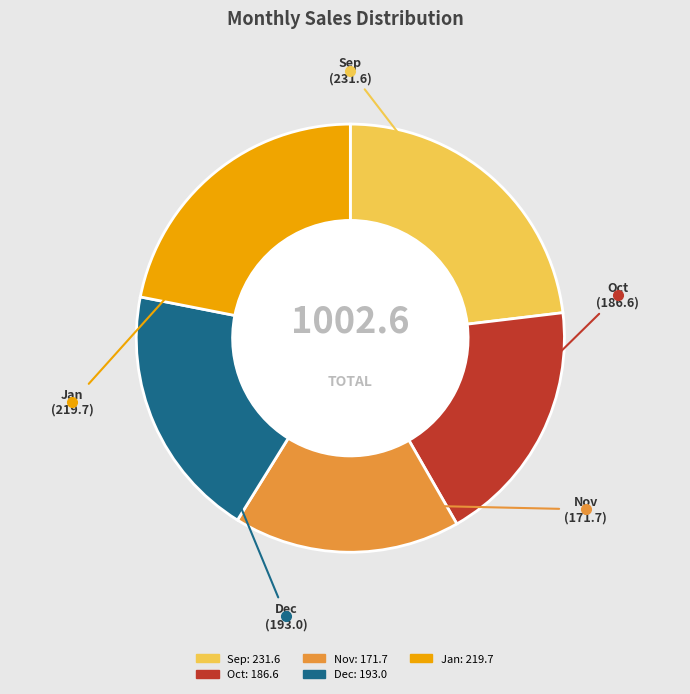

Which slice is the smallest?

Nov